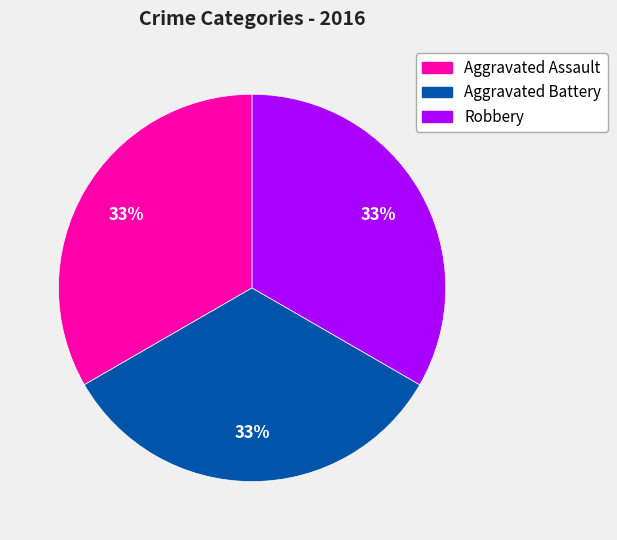

What is the ratio of the value at Aggravated Battery to the value at Aggravated Assault?

1.0